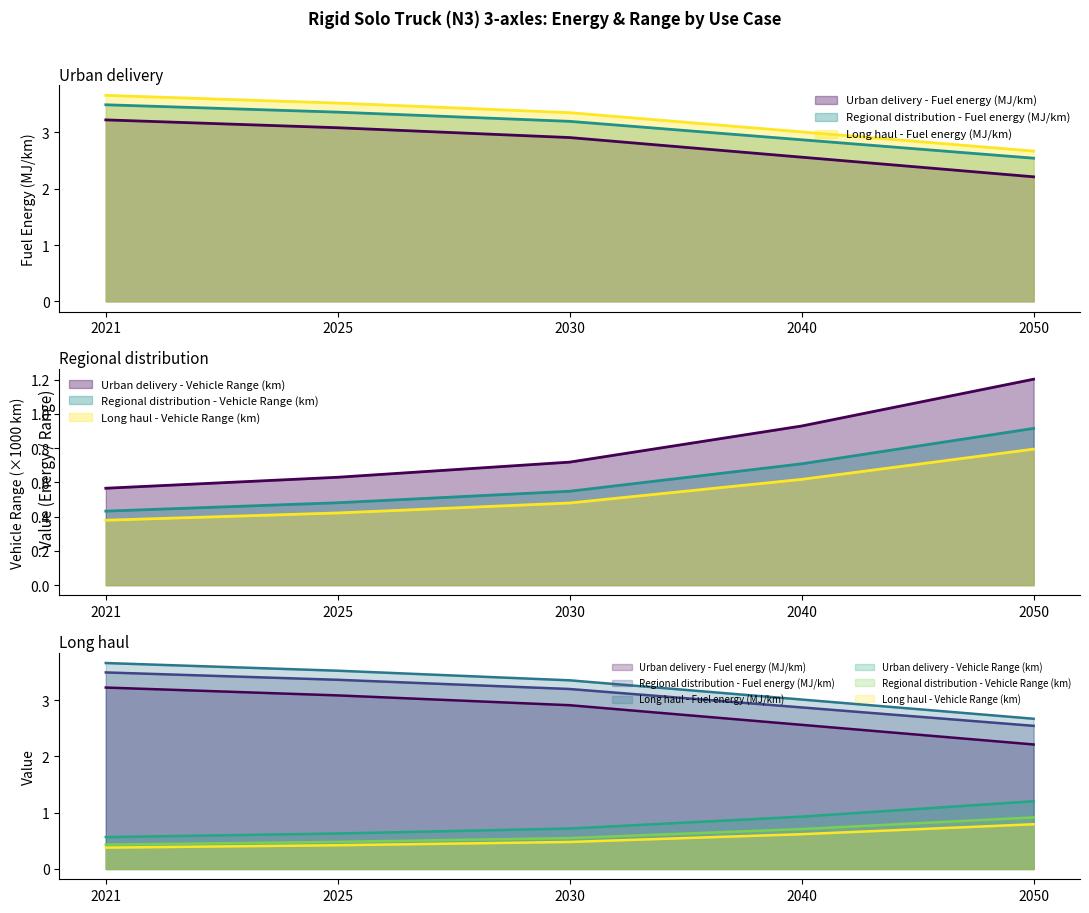

What is the average value of the Urban delivery - Vehicle Range (km) series?

0.8